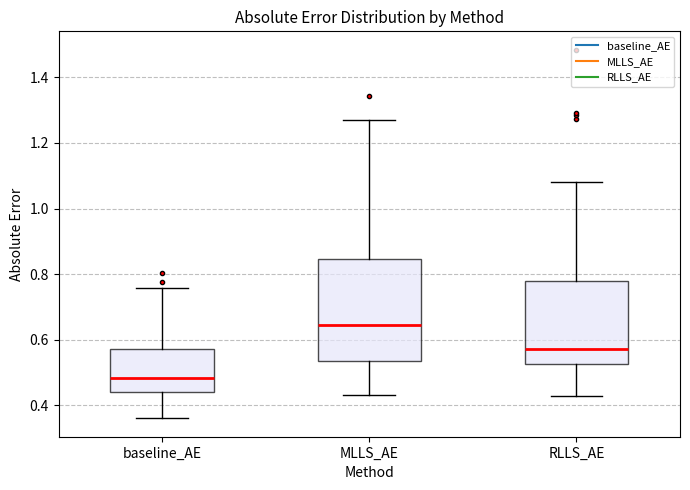

Comparing the boxes themselves (not the whiskers), which one is the tallest?

MLLS_AE